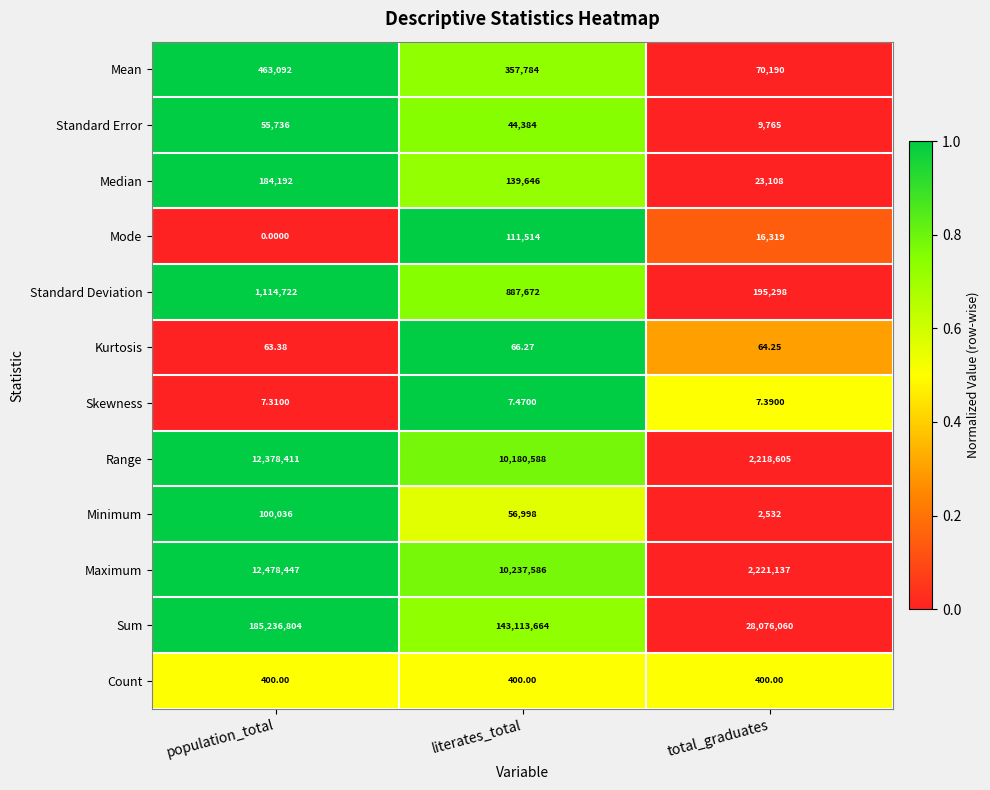

Count the number of categories in the chart.

3